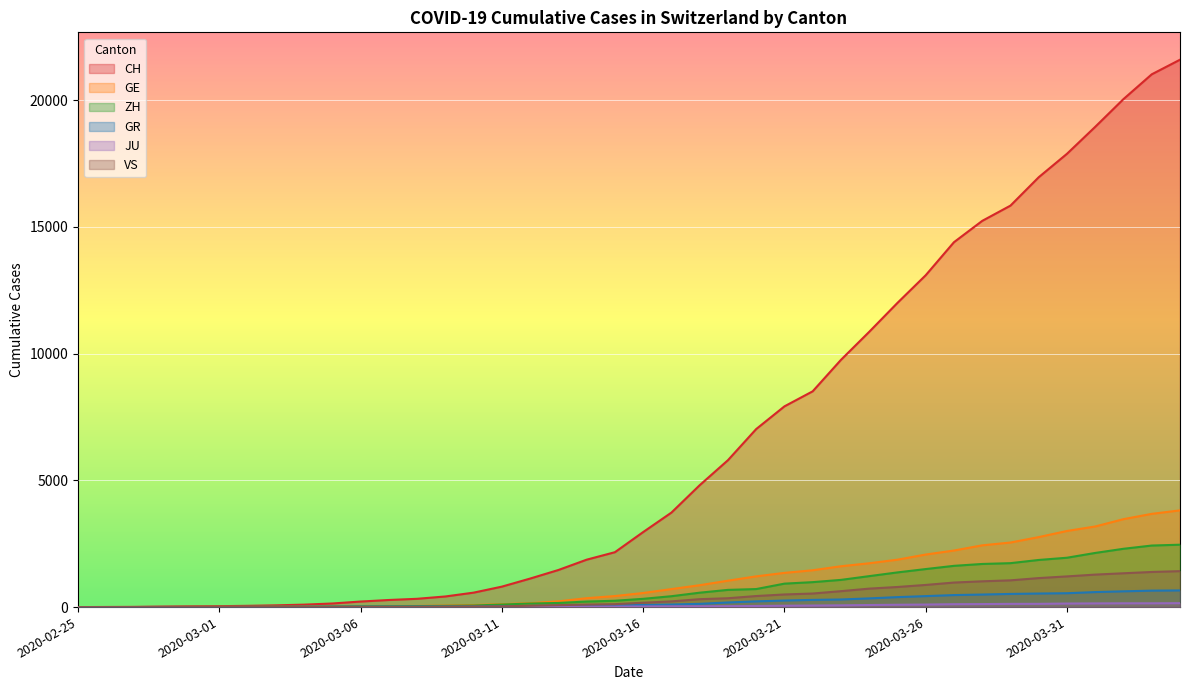

How many data points in ZH are less than 326?

20